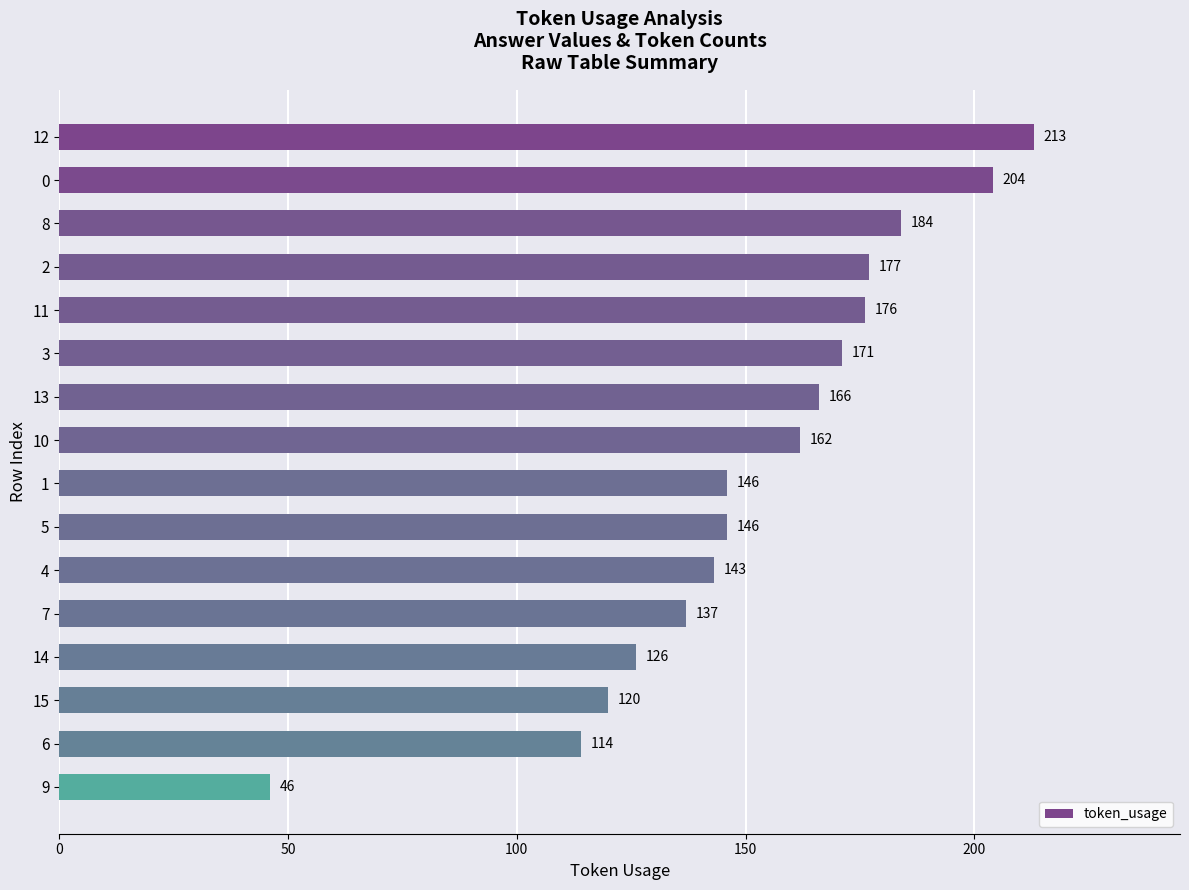

How many data points does each series have?

16